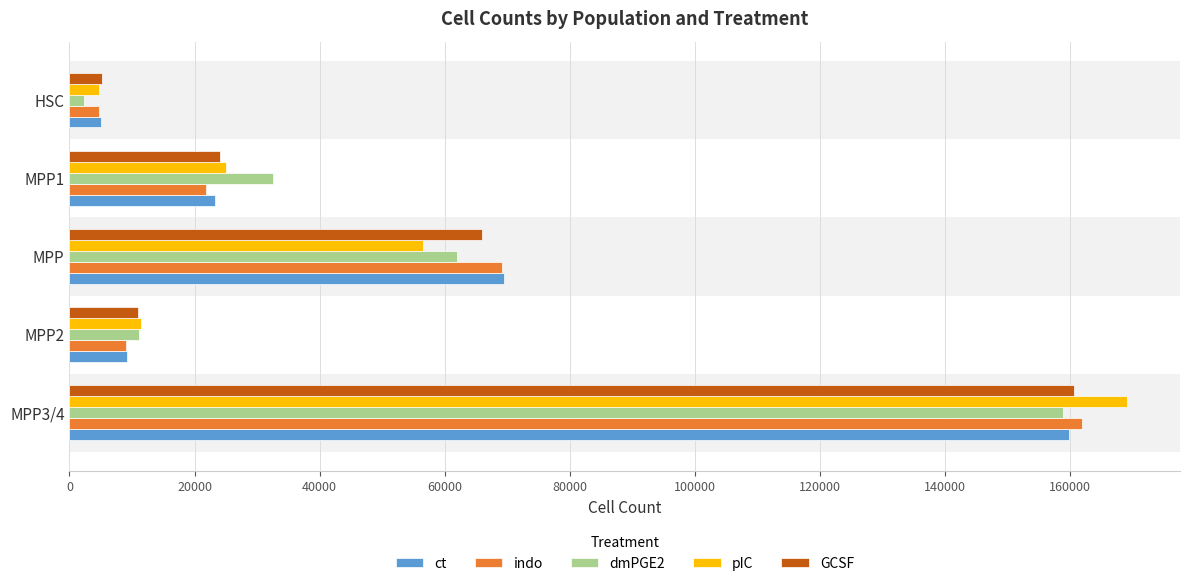

What is the difference between the second highest and second lowest values in the GCSF series?

55025